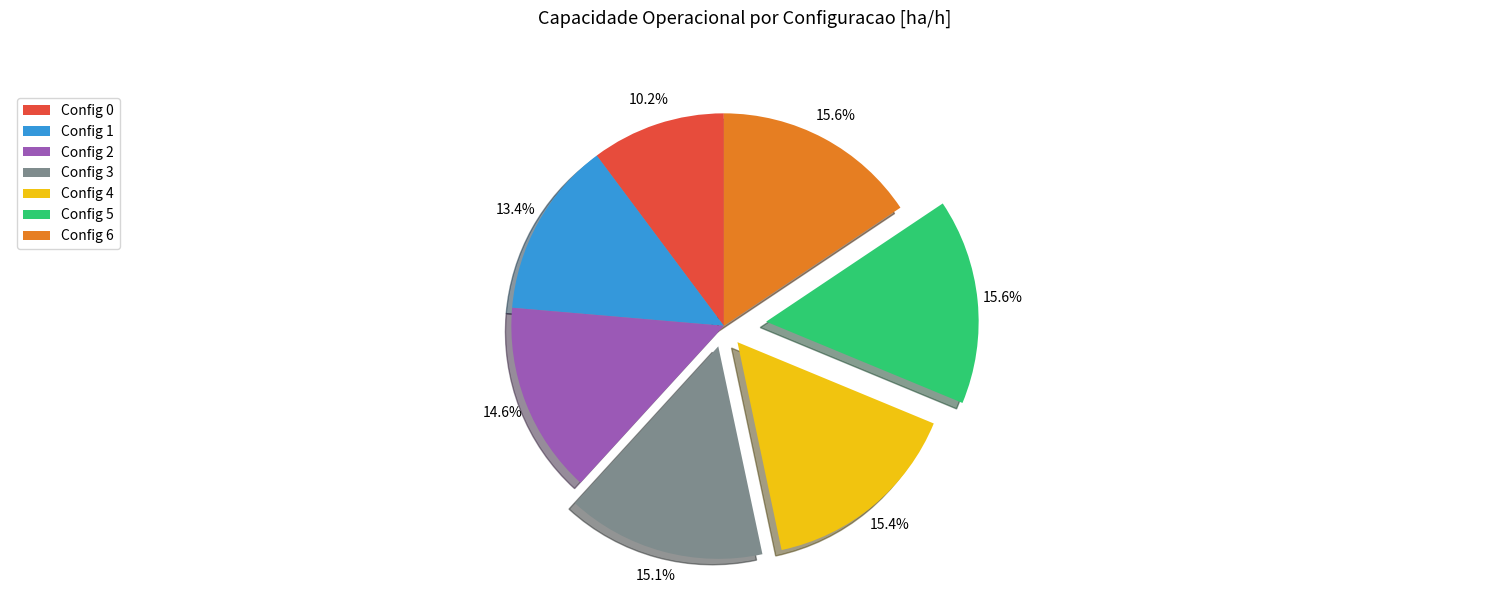

Combined, what portion of the pie is Config 4 and Config 3?

30.5%